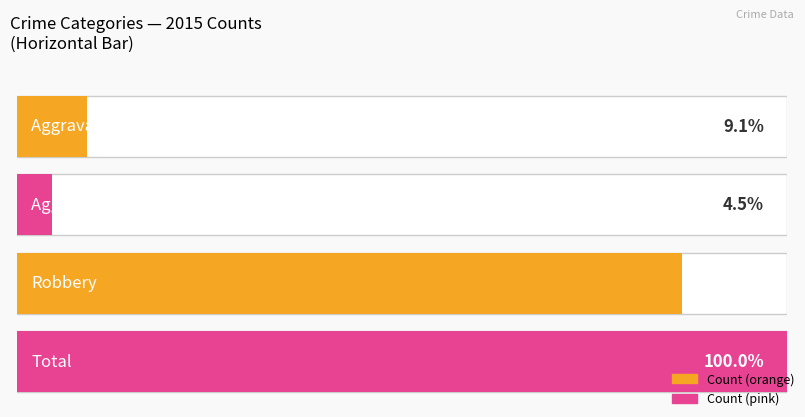

Which series has the largest total across all categories?

Total